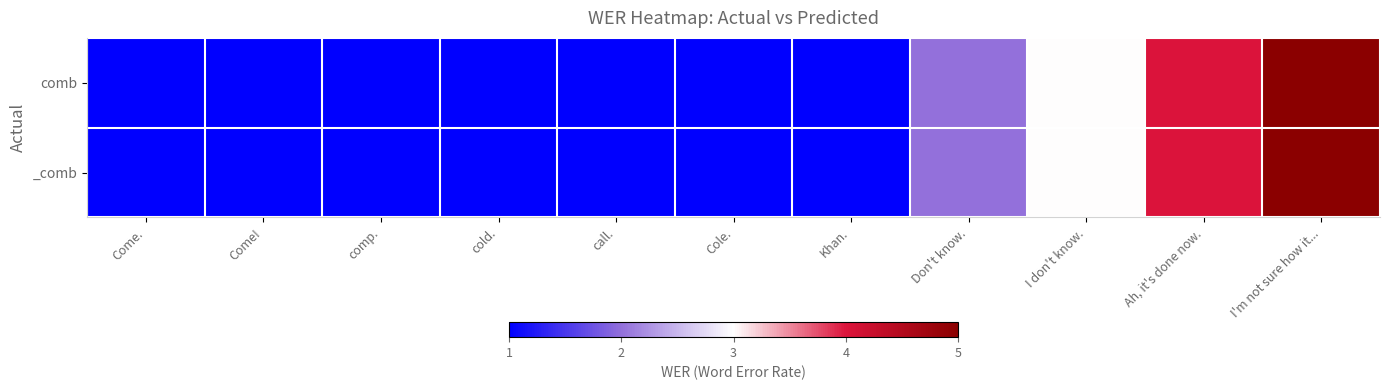

Reading left to right, transcribe all the data shown in this chart.

comb: Come.=1	Come!=1	comp.=1	cold.=1	call.=1	Cole.=1	Khan.=1	Don't know.=2	I don't know.=3	Ah, it's done now.=4	I'm not sure how it...=5
_comb: Come.=1	Come!=1	comp.=1	cold.=1	call.=1	Cole.=1	Khan.=1	Don't know.=2	I don't know.=3	Ah, it's done now.=4	I'm not sure how it...=5